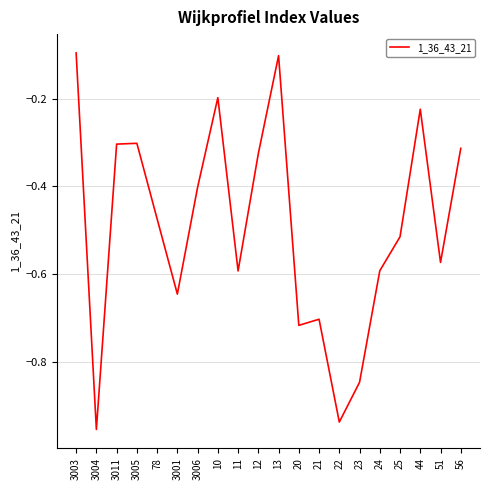

Is it true that the value at 13 is -0.1?

True